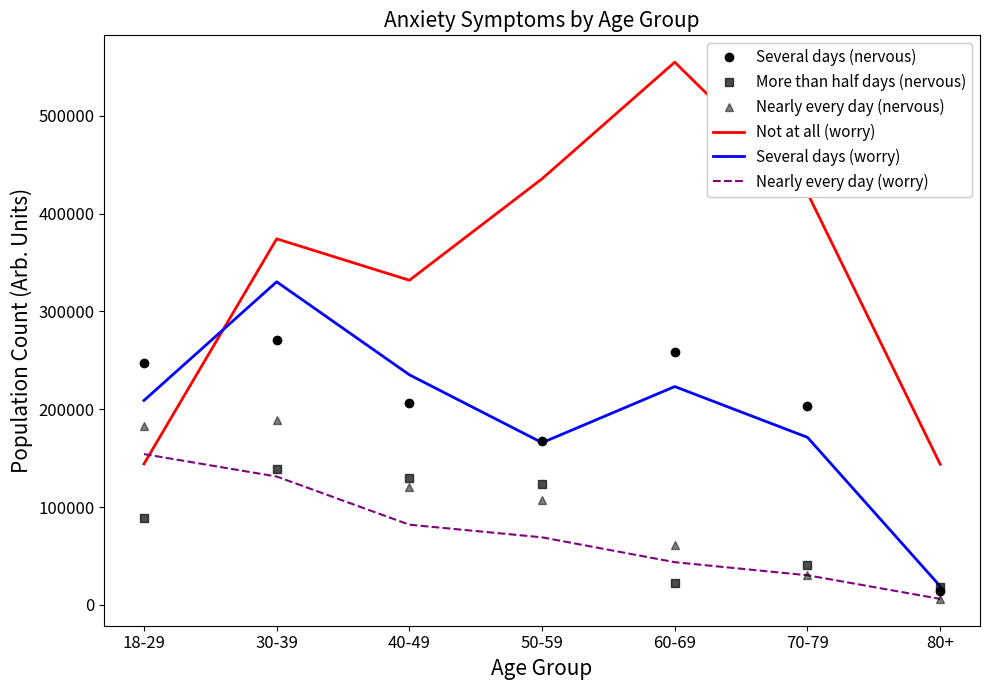

Which series has the largest range (max minus min)?

Not at all (worry)